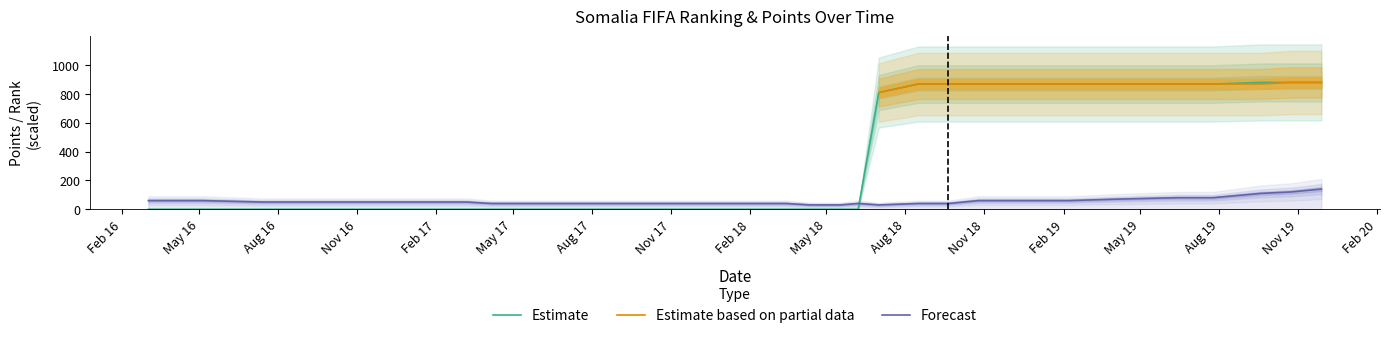

What is the lowest value of the Forecast series?

30